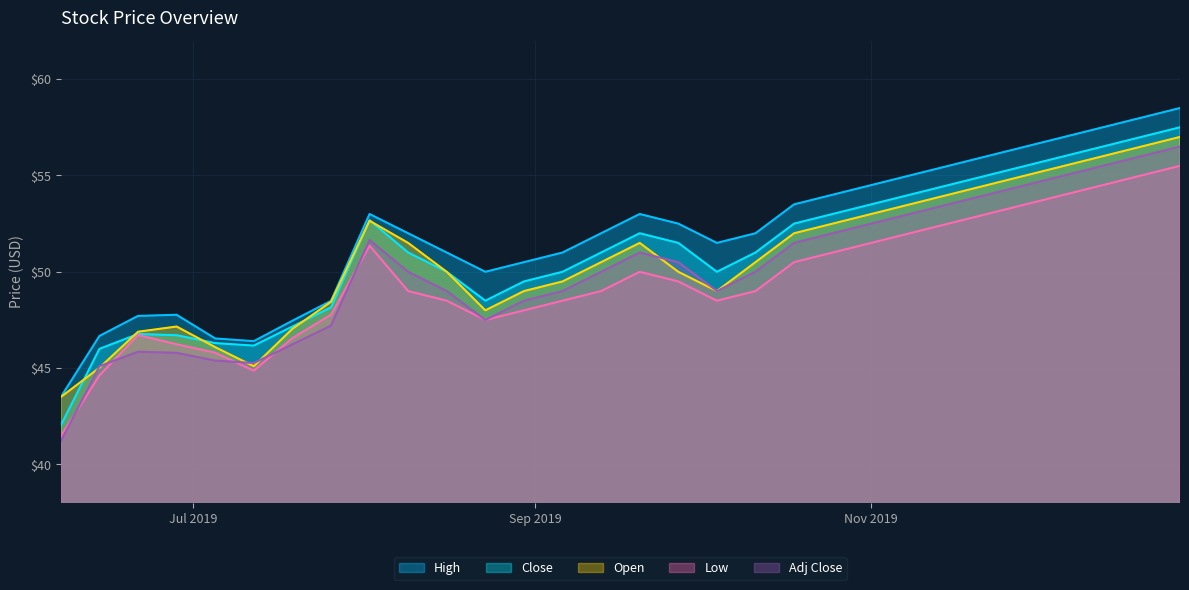

What is the smallest value displayed?

41.2